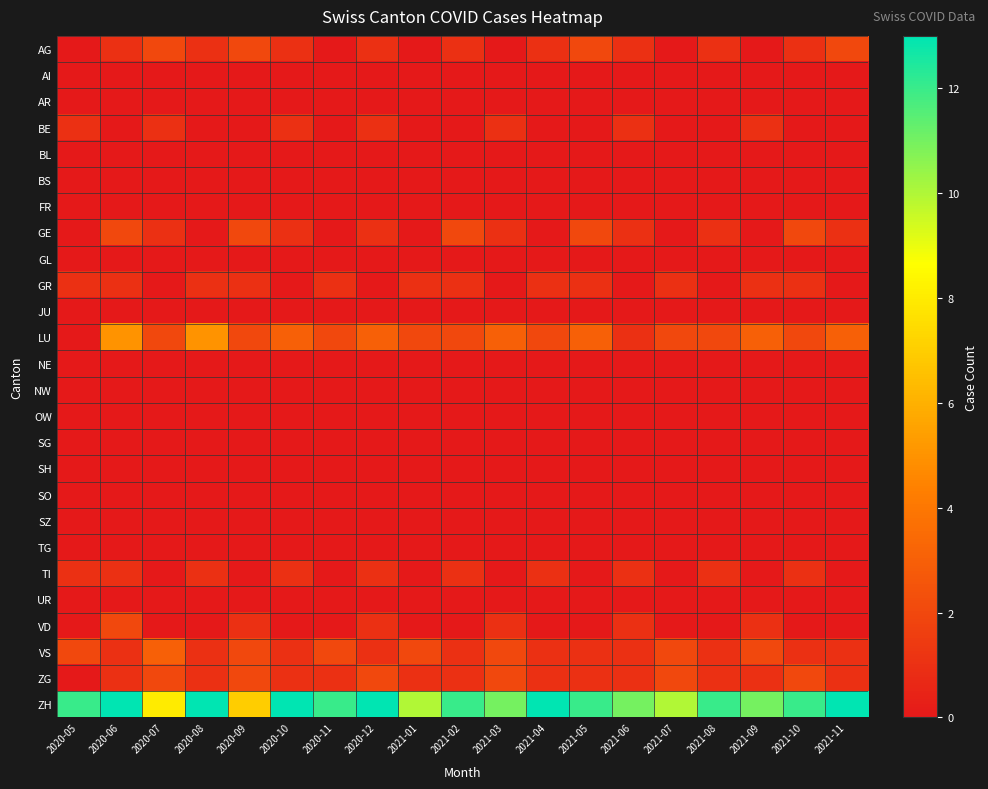

Reading right to left, list all the values displayed in this chart.

AG: 2021-11=2	2021-10=1	2021-09=0	2021-08=1	2021-07=0	2021-06=1	2021-05=2	2021-04=1	2021-03=0	2021-02=1	2021-01=0	2020-12=1	2020-11=0	2020-10=1	2020-09=2	2020-08=1	2020-07=2	2020-06=1	2020-05=0
AI: 2021-11=0	2021-10=0	2021-09=0	2021-08=0	2021-07=0	2021-06=0	2021-05=0	2021-04=0	2021-03=0	2021-02=0	2021-01=0	2020-12=0	2020-11=0	2020-10=0	2020-09=0	2020-08=0	2020-07=0	2020-06=0	2020-05=0
AR: 2021-11=0	2021-10=0	2021-09=0	2021-08=0	2021-07=0	2021-06=0	2021-05=0	2021-04=0	2021-03=0	2021-02=0	2021-01=0	2020-12=0	2020-11=0	2020-10=0	2020-09=0	2020-08=0	2020-07=0	2020-06=0	2020-05=0
BE: 2021-11=0	2021-10=0	2021-09=1	2021-08=0	2021-07=0	2021-06=1	2021-05=0	2021-04=0	2021-03=1	2021-02=0	2021-01=0	2020-12=1	2020-11=0	2020-10=1	2020-09=0	2020-08=0	2020-07=1	2020-06=0	2020-05=1
BL: 2021-11=0	2021-10=0	2021-09=0	2021-08=0	2021-07=0	2021-06=0	2021-05=0	2021-04=0	2021-03=0	2021-02=0	2021-01=0	2020-12=0	2020-11=0	2020-10=0	2020-09=0	2020-08=0	2020-07=0	2020-06=0	2020-05=0
BS: 2021-11=0	2021-10=0	2021-09=0	2021-08=0	2021-07=0	2021-06=0	2021-05=0	2021-04=0	2021-03=0	2021-02=0	2021-01=0	2020-12=0	2020-11=0	2020-10=0	2020-09=0	2020-08=0	2020-07=0	2020-06=0	2020-05=0
FR: 2021-11=0	2021-10=0	2021-09=0	2021-08=0	2021-07=0	2021-06=0	2021-05=0	2021-04=0	2021-03=0	2021-02=0	2021-01=0	2020-12=0	2020-11=0	2020-10=0	2020-09=0	2020-08=0	2020-07=0	2020-06=0	2020-05=0
GE: 2021-11=1	2021-10=2	2021-09=0	2021-08=1	2021-07=0	2021-06=1	2021-05=2	2021-04=0	2021-03=1	2021-02=2	2021-01=0	2020-12=1	2020-11=0	2020-10=1	2020-09=2	2020-08=0	2020-07=1	2020-06=2	2020-05=0
GL: 2021-11=0	2021-10=0	2021-09=0	2021-08=0	2021-07=0	2021-06=0	2021-05=0	2021-04=0	2021-03=0	2021-02=0	2021-01=0	2020-12=0	2020-11=0	2020-10=0	2020-09=0	2020-08=0	2020-07=0	2020-06=0	2020-05=0
GR: 2021-11=0	2021-10=1	2021-09=1	2021-08=0	2021-07=1	2021-06=0	2021-05=1	2021-04=1	2021-03=0	2021-02=1	2021-01=1	2020-12=0	2020-11=1	2020-10=0	2020-09=1	2020-08=1	2020-07=0	2020-06=1	2020-05=1
JU: 2021-11=0	2021-10=0	2021-09=0	2021-08=0	2021-07=0	2021-06=0	2021-05=0	2021-04=0	2021-03=0	2021-02=0	2021-01=0	2020-12=0	2020-11=0	2020-10=0	2020-09=0	2020-08=0	2020-07=0	2020-06=0	2020-05=0
LU: 2021-11=3	2021-10=2	2021-09=3	2021-08=2	2021-07=2	2021-06=1	2021-05=3	2021-04=2	2021-03=3	2021-02=2	2021-01=2	2020-12=3	2020-11=2	2020-10=3	2020-09=2	2020-08=5	2020-07=2	2020-06=5	2020-05=0
NE: 2021-11=0	2021-10=0	2021-09=0	2021-08=0	2021-07=0	2021-06=0	2021-05=0	2021-04=0	2021-03=0	2021-02=0	2021-01=0	2020-12=0	2020-11=0	2020-10=0	2020-09=0	2020-08=0	2020-07=0	2020-06=0	2020-05=0
NW: 2021-11=0	2021-10=0	2021-09=0	2021-08=0	2021-07=0	2021-06=0	2021-05=0	2021-04=0	2021-03=0	2021-02=0	2021-01=0	2020-12=0	2020-11=0	2020-10=0	2020-09=0	2020-08=0	2020-07=0	2020-06=0	2020-05=0
OW: 2021-11=0	2021-10=0	2021-09=0	2021-08=0	2021-07=0	2021-06=0	2021-05=0	2021-04=0	2021-03=0	2021-02=0	2021-01=0	2020-12=0	2020-11=0	2020-10=0	2020-09=0	2020-08=0	2020-07=0	2020-06=0	2020-05=0
SG: 2021-11=0	2021-10=0	2021-09=0	2021-08=0	2021-07=0	2021-06=0	2021-05=0	2021-04=0	2021-03=0	2021-02=0	2021-01=0	2020-12=0	2020-11=0	2020-10=0	2020-09=0	2020-08=0	2020-07=0	2020-06=0	2020-05=0
SH: 2021-11=0	2021-10=0	2021-09=0	2021-08=0	2021-07=0	2021-06=0	2021-05=0	2021-04=0	2021-03=0	2021-02=0	2021-01=0	2020-12=0	2020-11=0	2020-10=0	2020-09=0	2020-08=0	2020-07=0	2020-06=0	2020-05=0
SO: 2021-11=0	2021-10=0	2021-09=0	2021-08=0	2021-07=0	2021-06=0	2021-05=0	2021-04=0	2021-03=0	2021-02=0	2021-01=0	2020-12=0	2020-11=0	2020-10=0	2020-09=0	2020-08=0	2020-07=0	2020-06=0	2020-05=0
SZ: 2021-11=0	2021-10=0	2021-09=0	2021-08=0	2021-07=0	2021-06=0	2021-05=0	2021-04=0	2021-03=0	2021-02=0	2021-01=0	2020-12=0	2020-11=0	2020-10=0	2020-09=0	2020-08=0	2020-07=0	2020-06=0	2020-05=0
TG: 2021-11=0	2021-10=0	2021-09=0	2021-08=0	2021-07=0	2021-06=0	2021-05=0	2021-04=0	2021-03=0	2021-02=0	2021-01=0	2020-12=0	2020-11=0	2020-10=0	2020-09=0	2020-08=0	2020-07=0	2020-06=0	2020-05=0
TI: 2021-11=0	2021-10=1	2021-09=0	2021-08=1	2021-07=0	2021-06=1	2021-05=0	2021-04=1	2021-03=0	2021-02=1	2021-01=0	2020-12=1	2020-11=0	2020-10=1	2020-09=0	2020-08=1	2020-07=0	2020-06=1	2020-05=1
UR: 2021-11=0	2021-10=0	2021-09=0	2021-08=0	2021-07=0	2021-06=0	2021-05=0	2021-04=0	2021-03=0	2021-02=0	2021-01=0	2020-12=0	2020-11=0	2020-10=0	2020-09=0	2020-08=0	2020-07=0	2020-06=0	2020-05=0
VD: 2021-11=0	2021-10=0	2021-09=1	2021-08=0	2021-07=0	2021-06=1	2021-05=0	2021-04=0	2021-03=1	2021-02=0	2021-01=0	2020-12=1	2020-11=0	2020-10=0	2020-09=1	2020-08=0	2020-07=0	2020-06=2	2020-05=0
VS: 2021-11=1	2021-10=1	2021-09=2	2021-08=1	2021-07=2	2021-06=1	2021-05=1	2021-04=1	2021-03=2	2021-02=1	2021-01=2	2020-12=1	2020-11=2	2020-10=1	2020-09=2	2020-08=1	2020-07=3	2020-06=1	2020-05=2
ZG: 2021-11=1	2021-10=2	2021-09=1	2021-08=1	2021-07=2	2021-06=1	2021-05=1	2021-04=1	2021-03=2	2021-02=1	2021-01=1	2020-12=2	2020-11=1	2020-10=1	2020-09=2	2020-08=1	2020-07=2	2020-06=1	2020-05=0
ZH: 2021-11=13	2021-10=12	2021-09=11	2021-08=12	2021-07=10	2021-06=11	2021-05=12	2021-04=13	2021-03=11	2021-02=12	2021-01=10	2020-12=13	2020-11=12	2020-10=13	2020-09=7	2020-08=13	2020-07=8	2020-06=13	2020-05=12